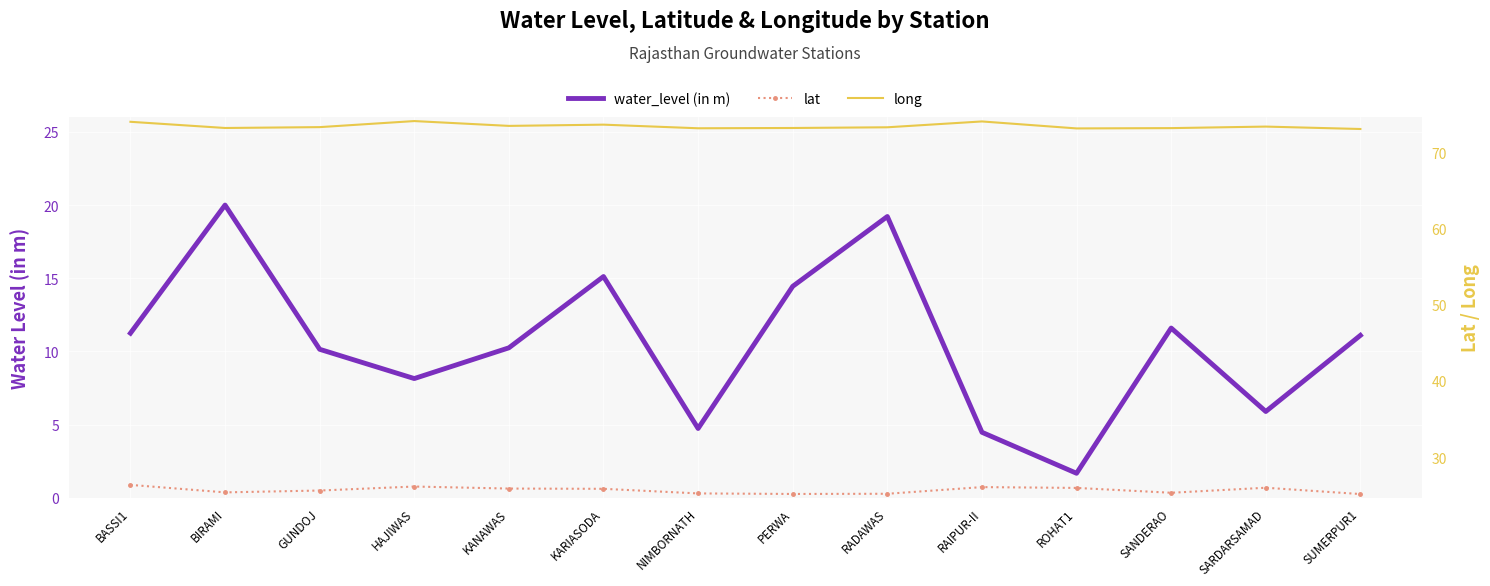

Rank the categories by lat value from lowest to highest.

SUMERPUR1, PERWA, RADAWAS, NIMBORNATH, SANDERAO, BIRAMI, GUNDOJ, KARIASODA, KANAWAS, ROHAT1, SARDARSAMAD, RAIPUR-II, HAJIWAS, BASSI1